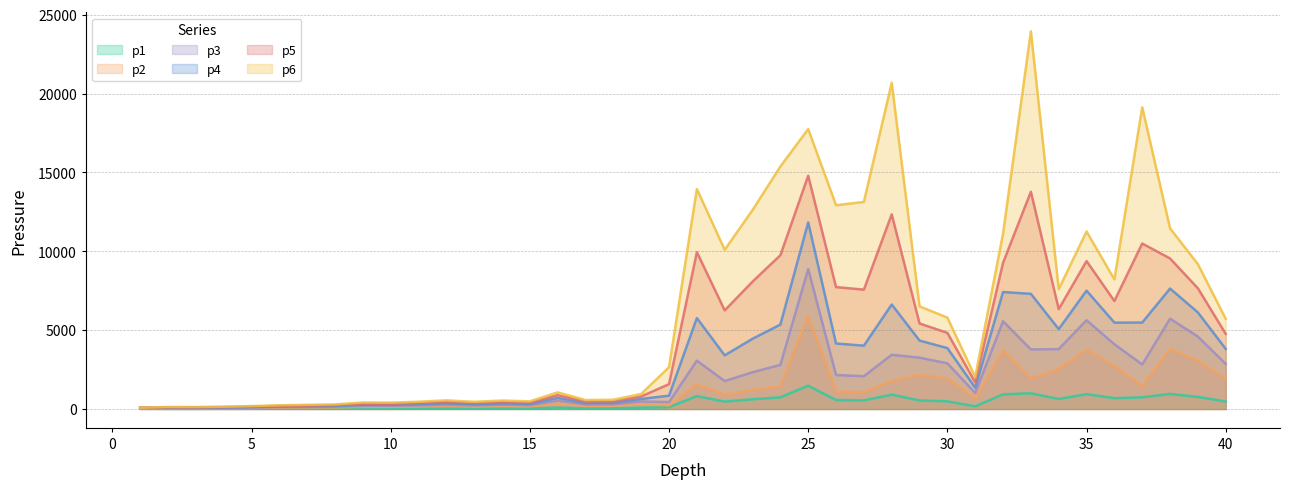

What is the highest value of the p1 series?

1478.9